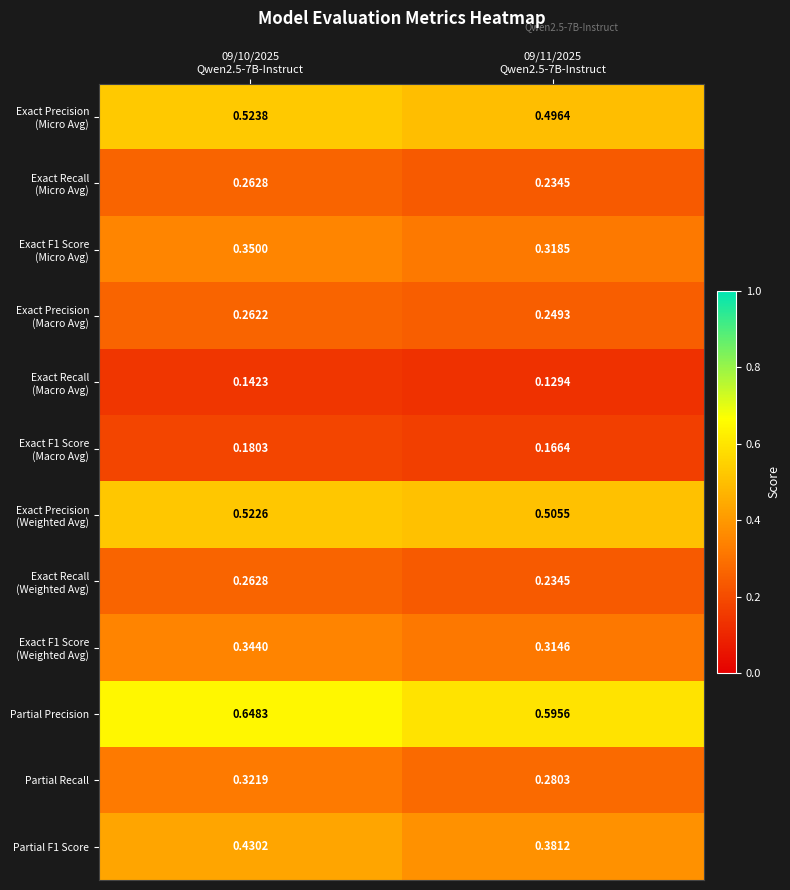

Which series changed the most between 09/10/2025
Qwen2.5-7B-Instruct and 09/11/2025
Qwen2.5-7B-Instruct?

Partial Precision